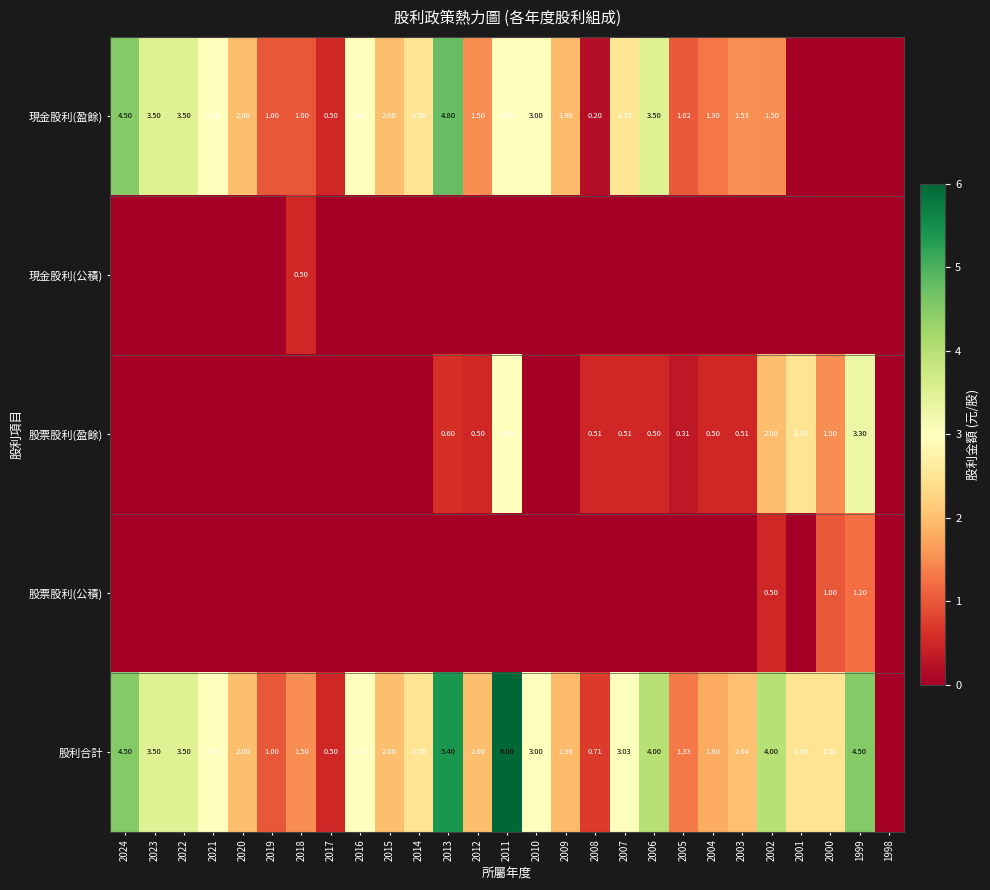

Is the value of 股票股利(盈餘) at 1999 greater than the value of 現金股利(盈餘) at 2012?

Yes